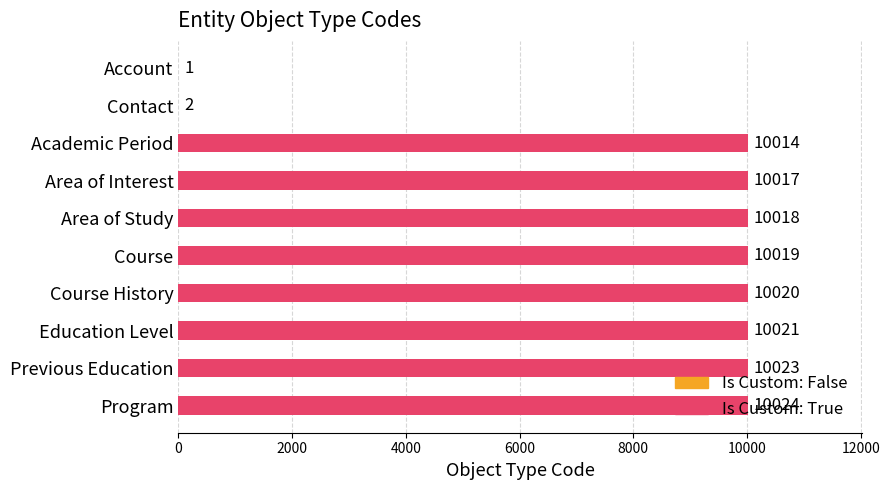

The value at Area of Study is 10018. True or false?

True